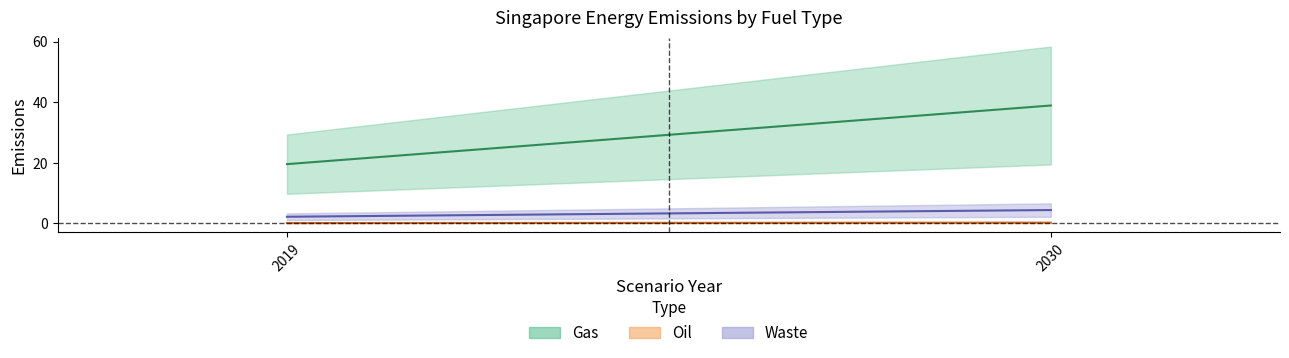

Does the chart have visible grid lines?

No